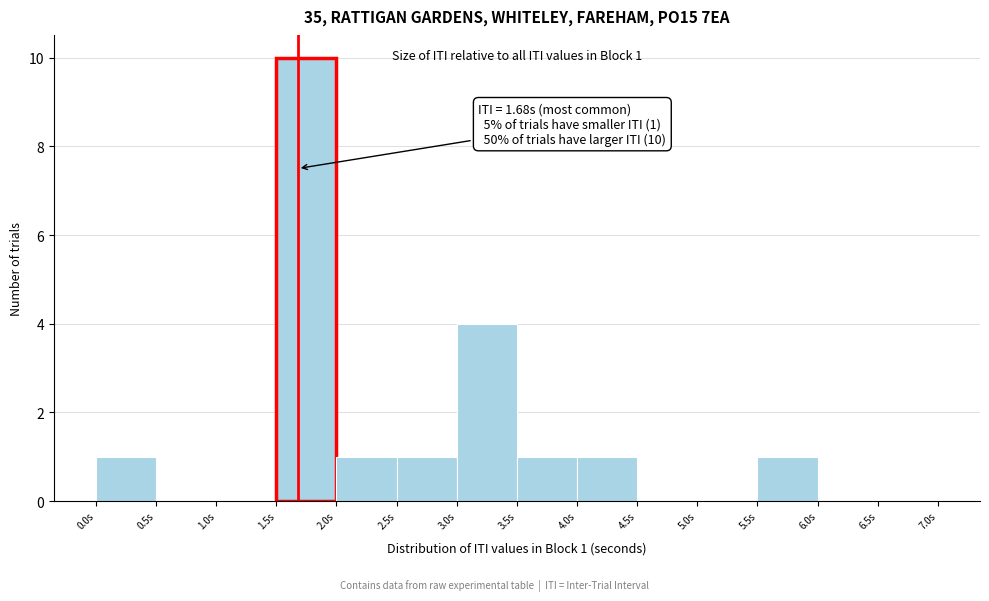

Over which range of the x-axis is the bar tallest?

1.5 to 2.0